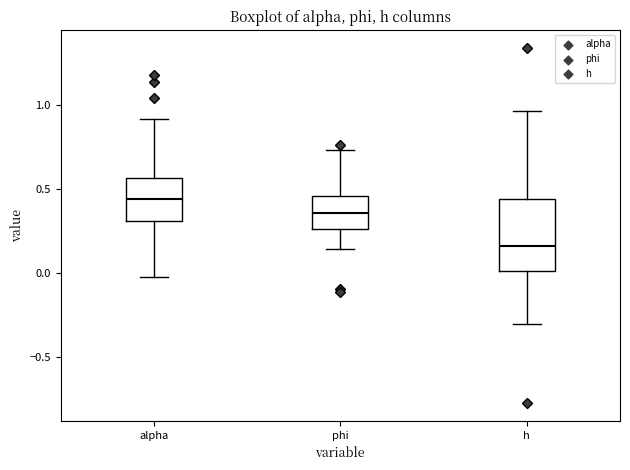

Which box is the tallest, from its lower edge to its upper edge?

h